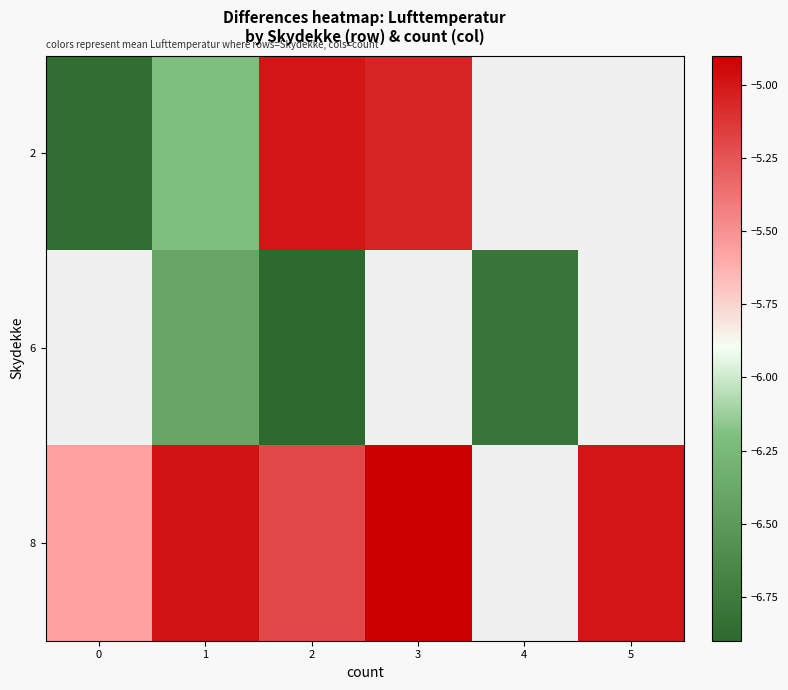

How many categories are shown in the chart?

6